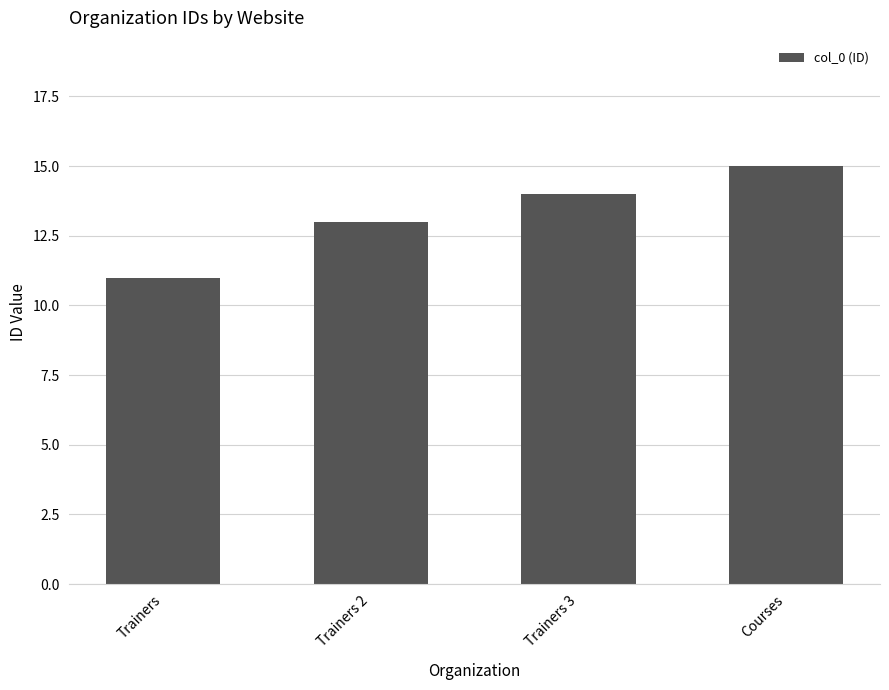

How many distinct data groups are displayed?

1